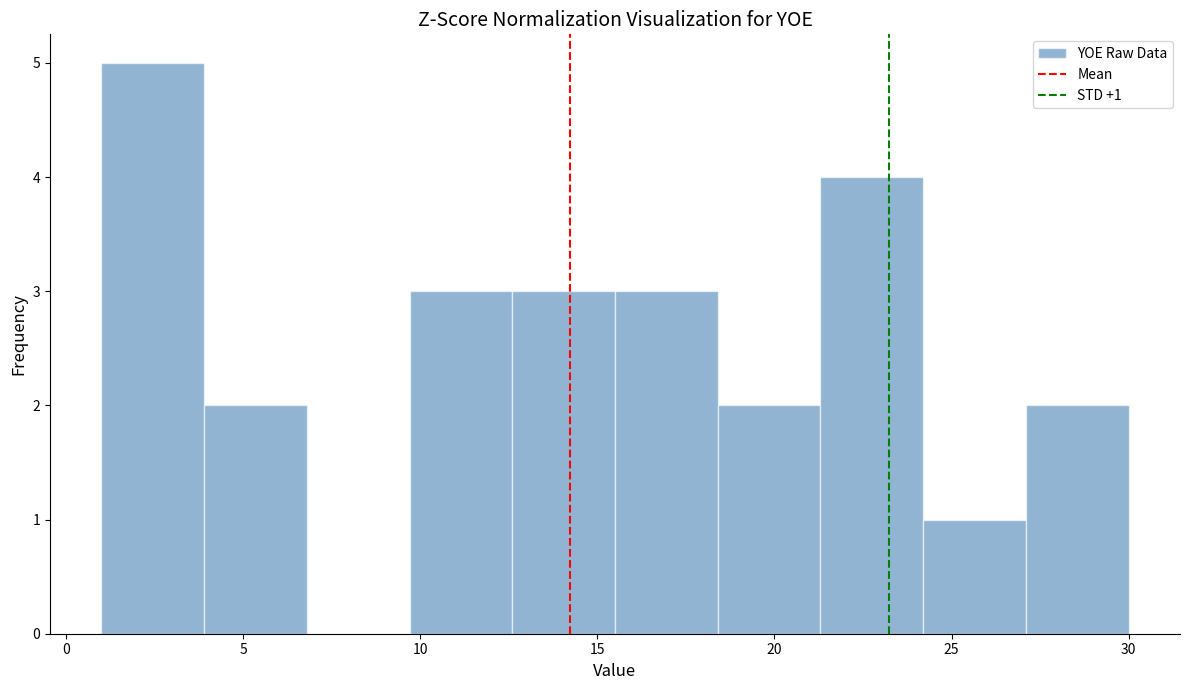

Over which range of the x-axis is the bar tallest?

1.0 to 3.9